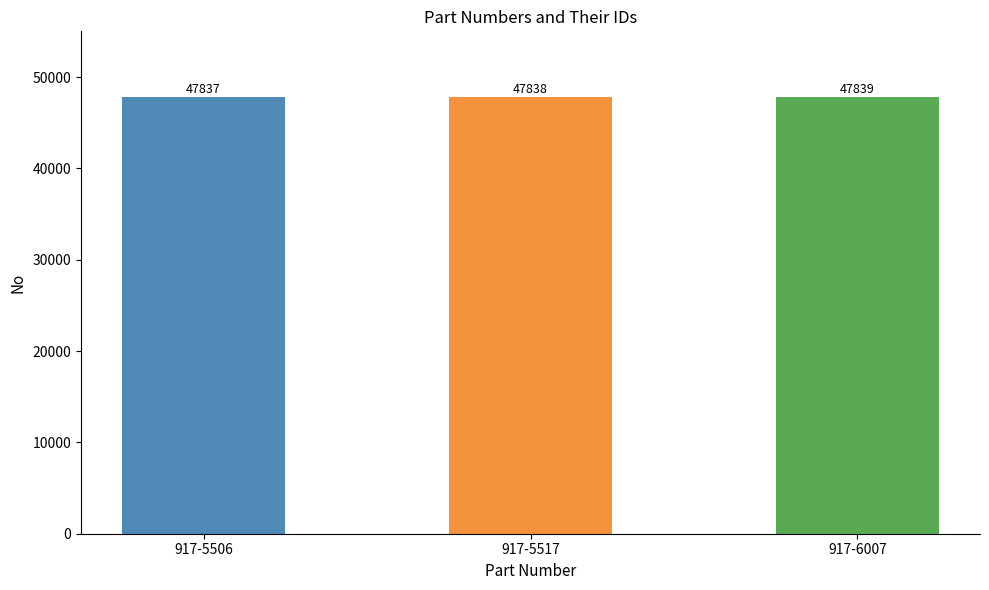

What is the sum of all values?

143514